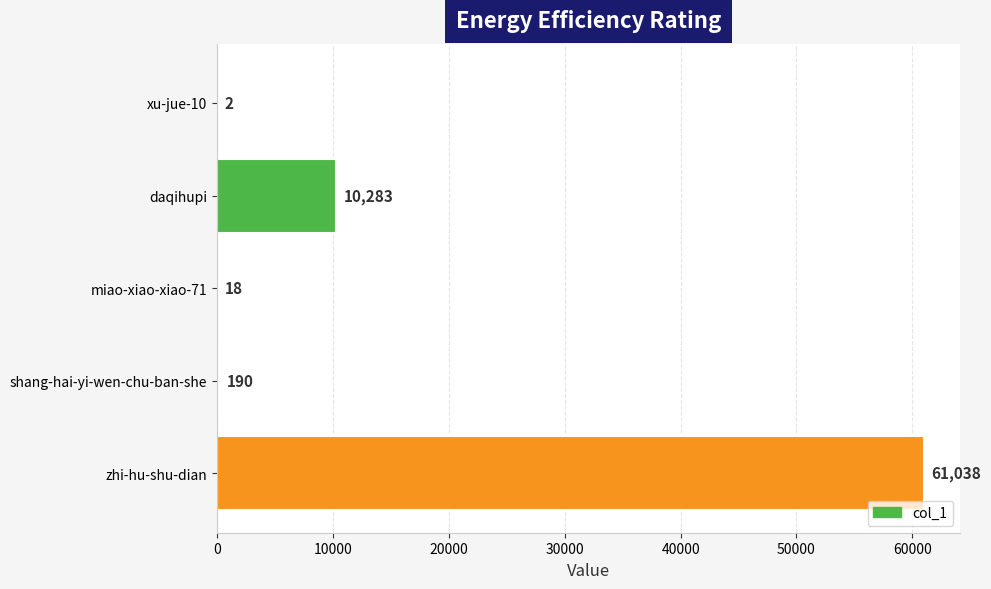

Count the number of data series in this chart.

1